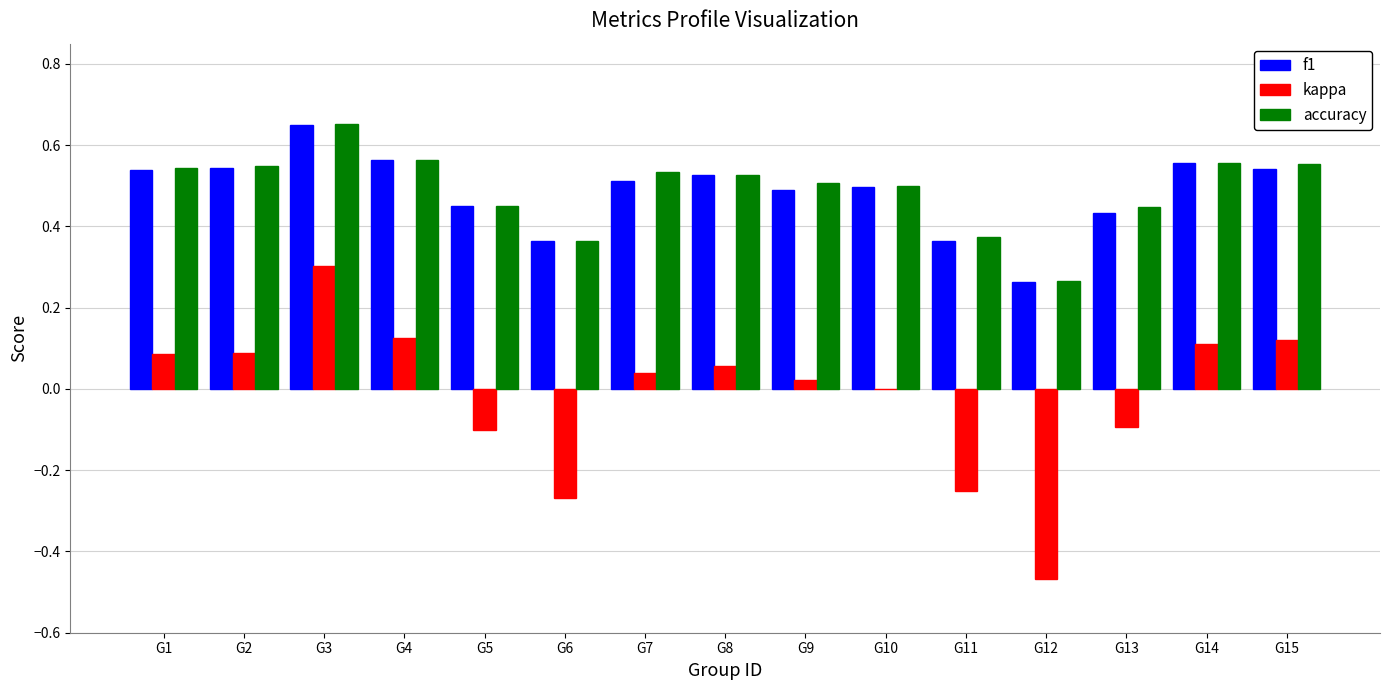

Which series changed the most between G5 and G12?

kappa